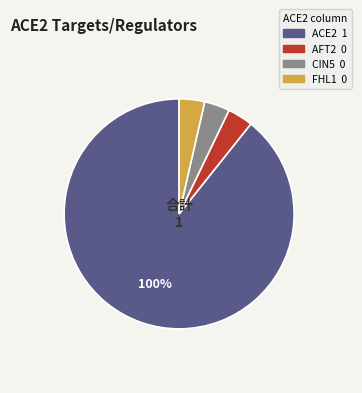

Is it true that FHL1 is 7% of the pie?

False